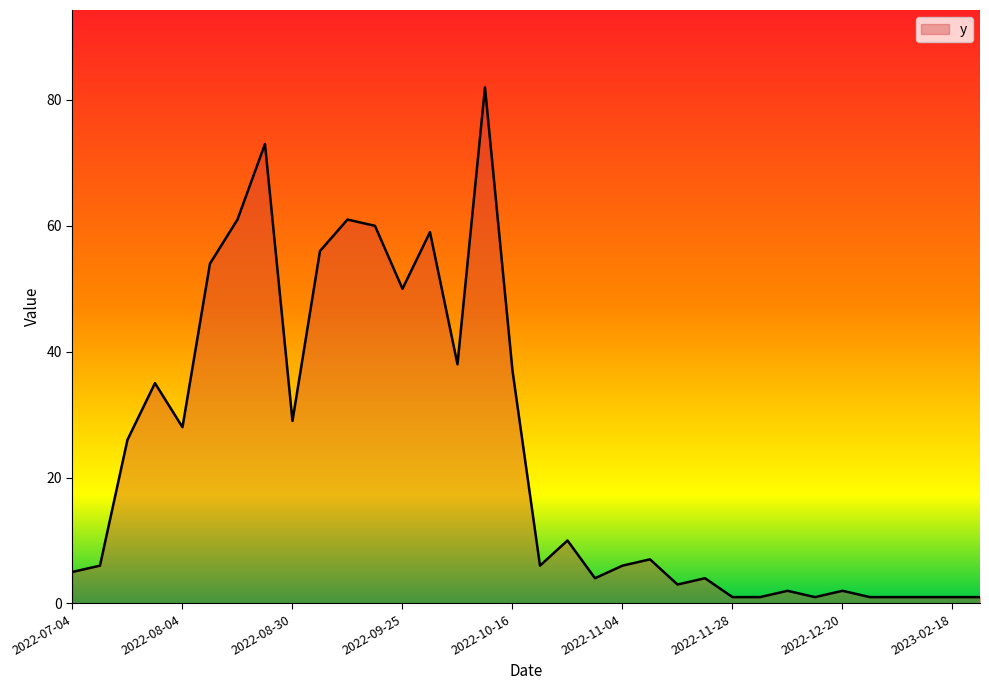

Reading left to right, extract all data points from this chart.

5	6	26	35	28	54	61	73	29	56	61	60	50	59	38	82	37	6	10	4	6	7	3	4	1	1	2	1	2	1	1	1	1	1